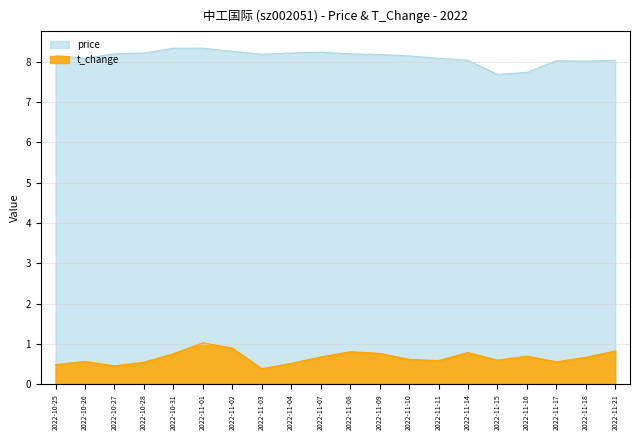

True or false: t_change and price cross at least once.

False